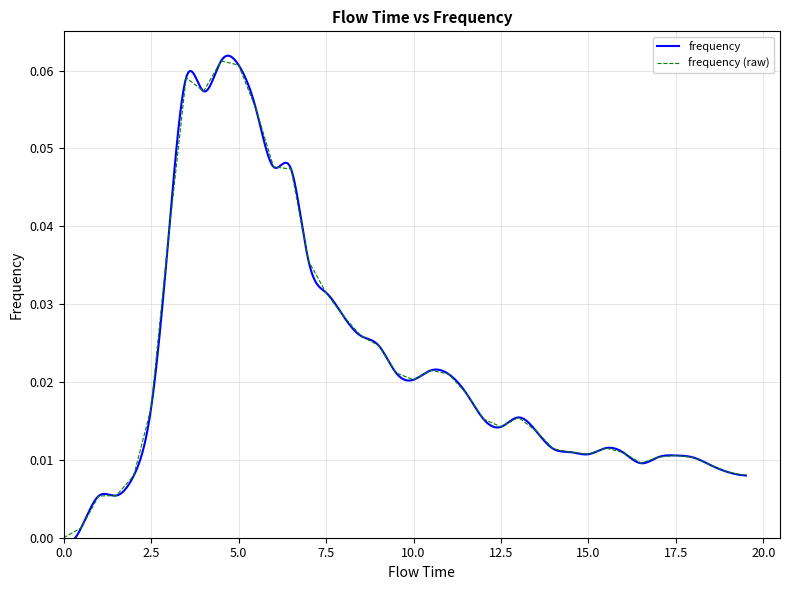

What is the difference between the maximum and minimum values?

0.1